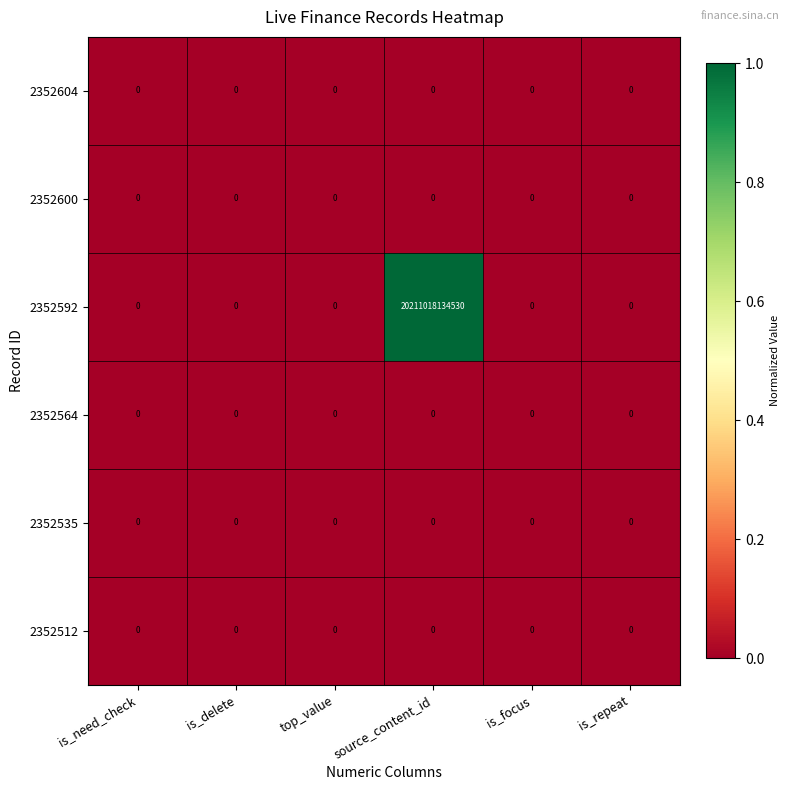

Which series has the widest spread of values?

2352592